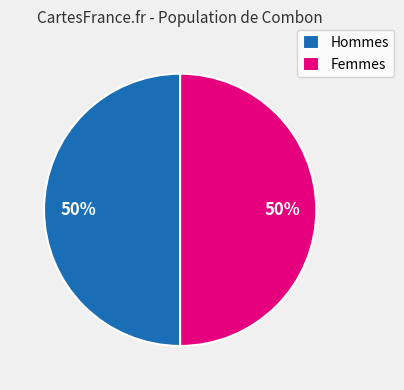

What is the ratio of the value at Hommes to the value at Femmes?

1.0